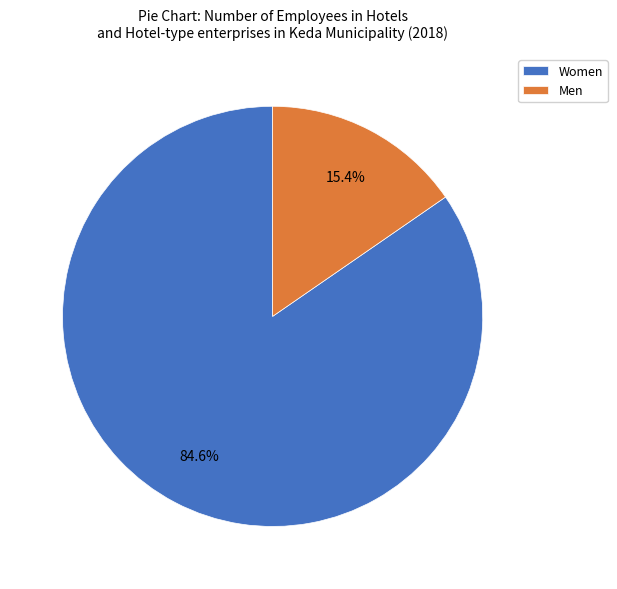

Does Women account for over 50% of the chart?

Yes